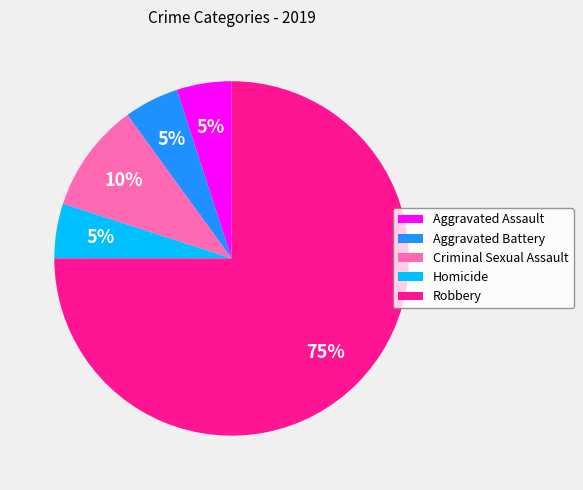

Which category has the biggest portion of the pie?

Robbery